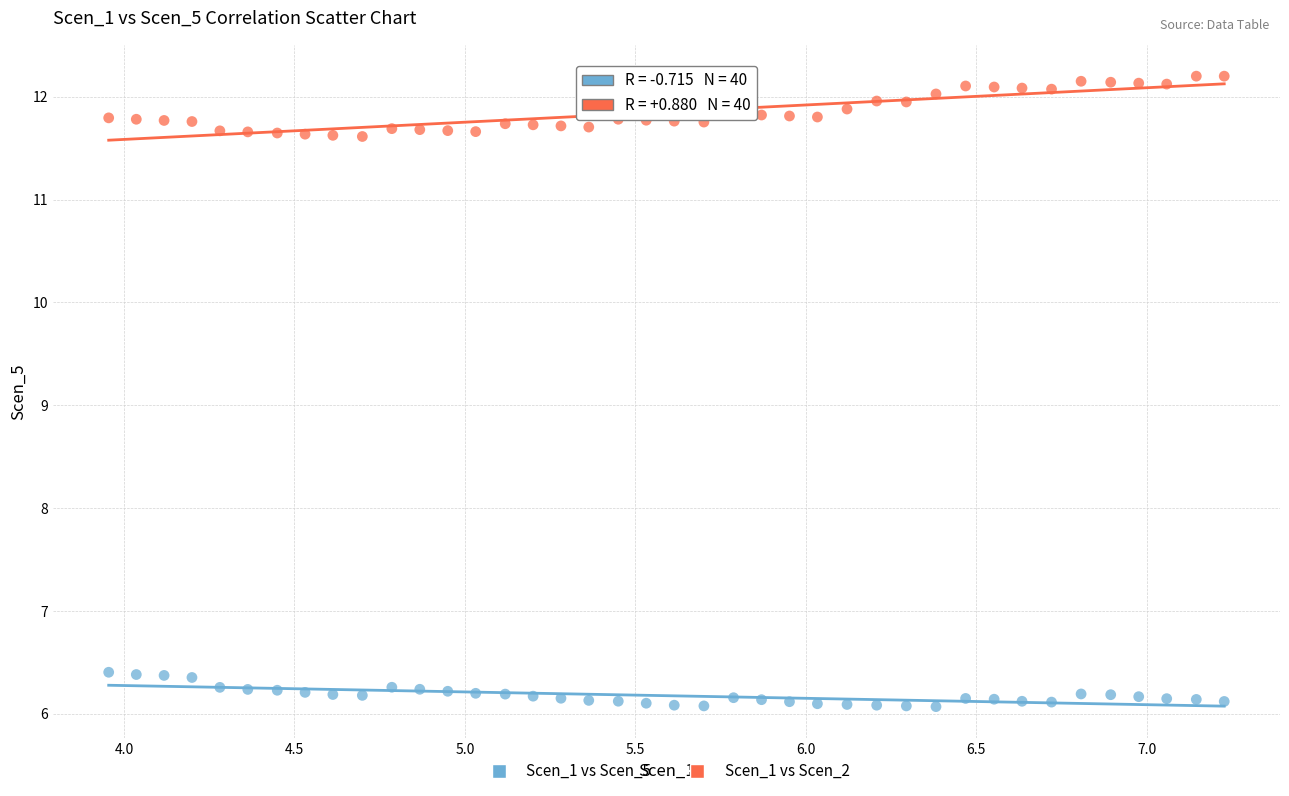

Across all data points, what is the range of Y values (max minus min)?

6.1